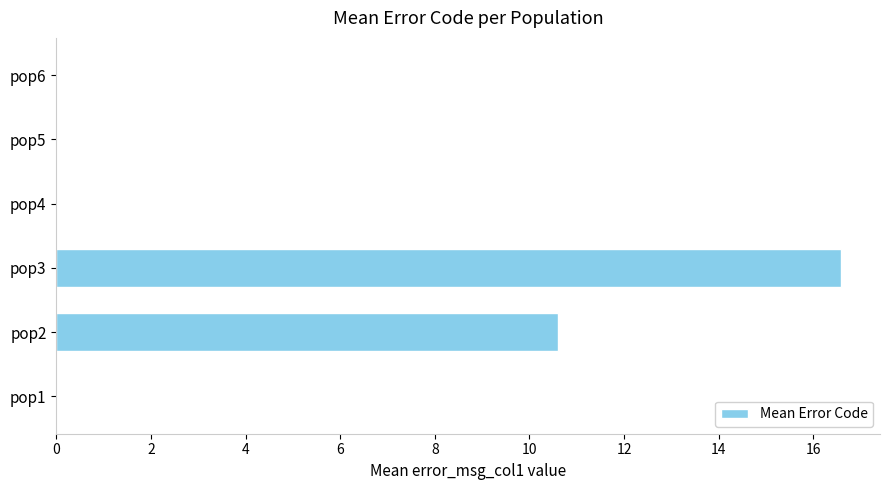

Which category has the highest value across all series?

pop3